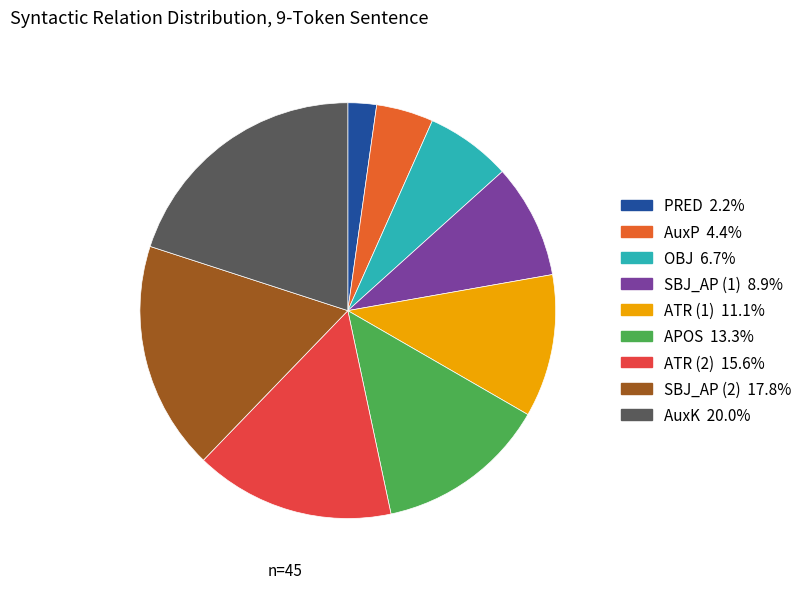

How many slices are in this pie chart?

9